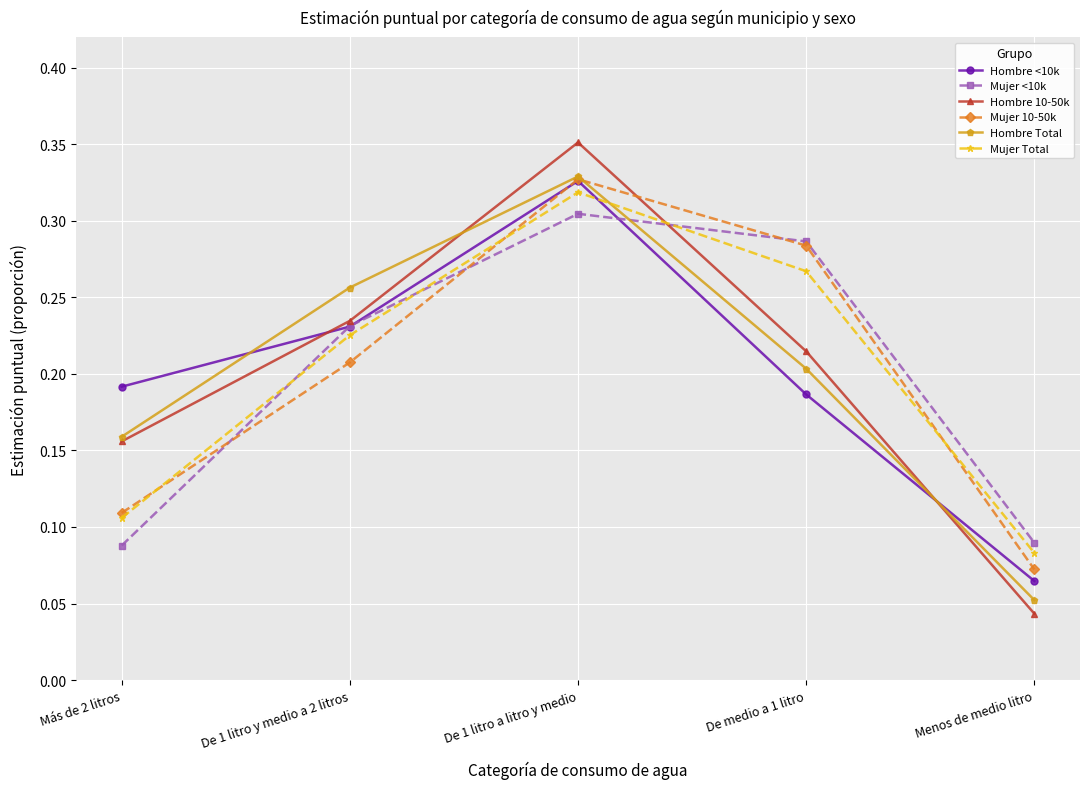

At how many categories does at least one series exceed 0?

5